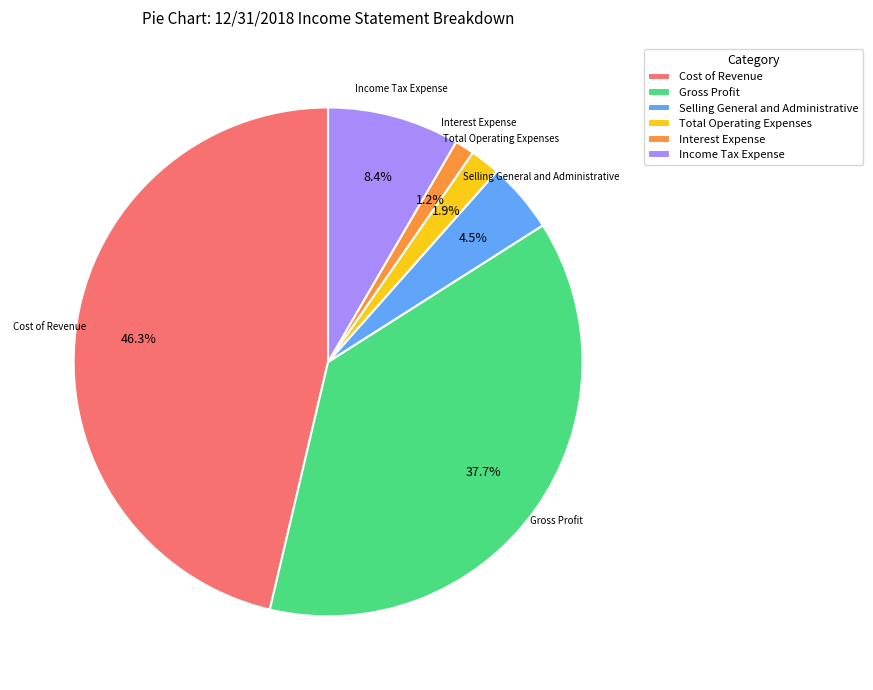

Between Gross Profit and Cost of Revenue, which is larger?

Cost of Revenue